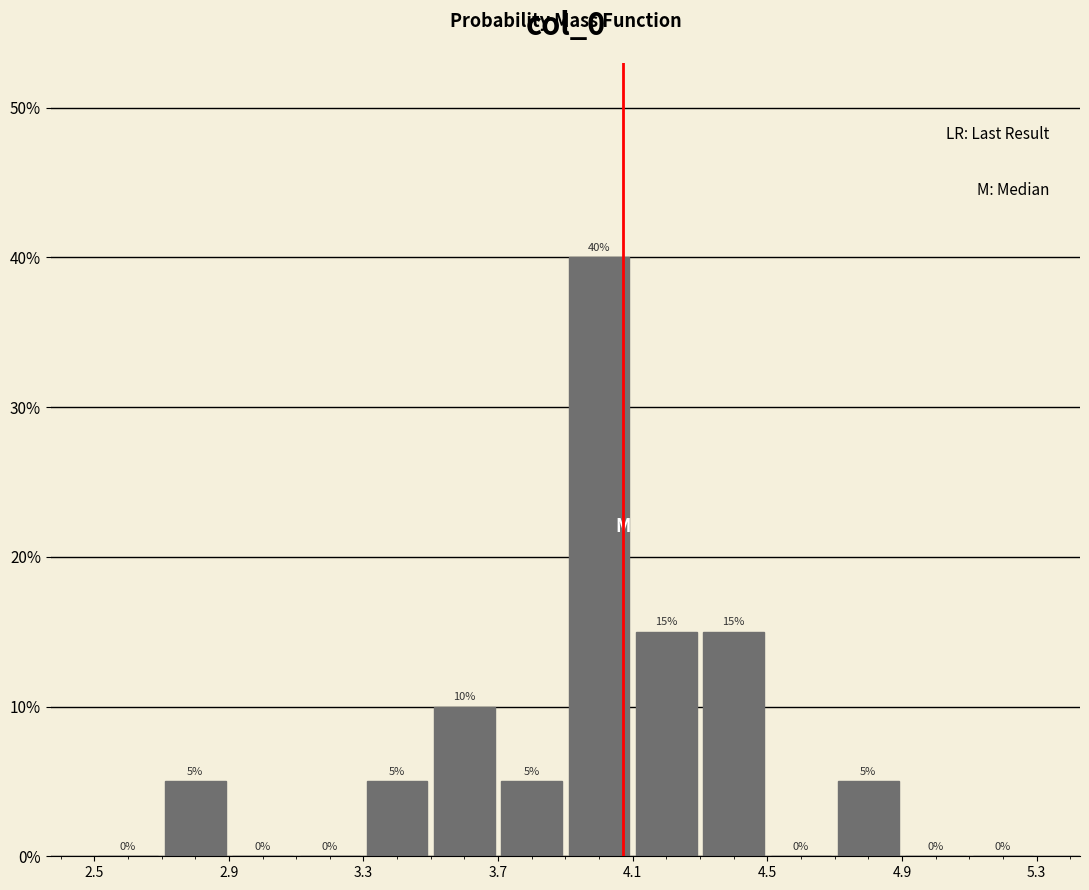

Reading left to right, list every bar in this chart as the range it spans on the x-axis followed by its height.

2.5 to 2.7: 0
2.7 to 2.9: 5
2.9 to 3.1: 0
3.1 to 3.3: 0
3.3 to 3.5: 5
3.5 to 3.7: 10
3.7 to 3.9: 5
3.9 to 4.1: 40
4.1 to 4.3: 15
4.3 to 4.5: 15
4.5 to 4.7: 0
4.7 to 4.9: 5
4.9 to 5.1: 0
5.1 to 5.3: 0